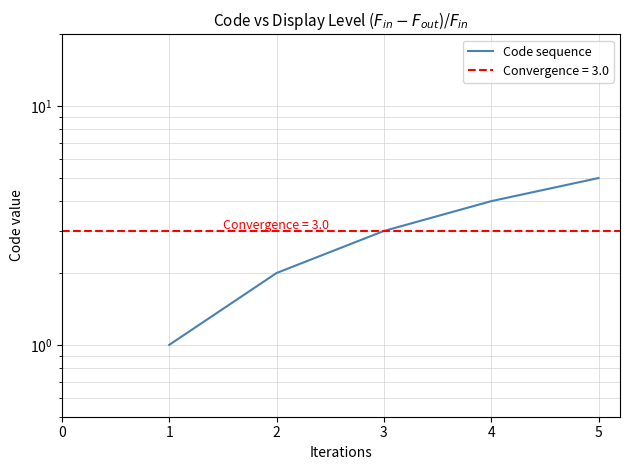

What is the difference between the maximum and second lowest values?

3